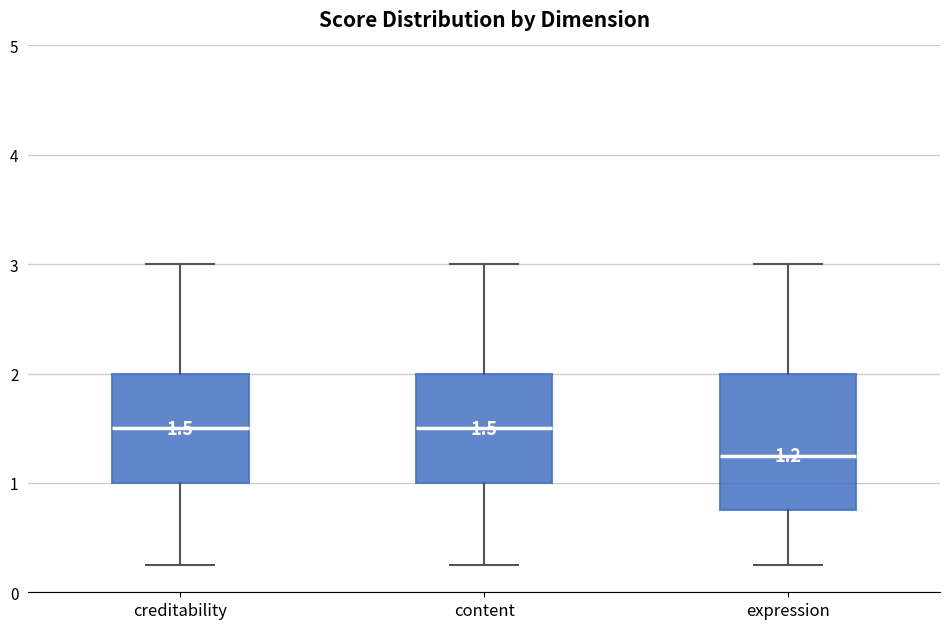

Comparing the boxes themselves (not the whiskers), which one is the tallest?

expression